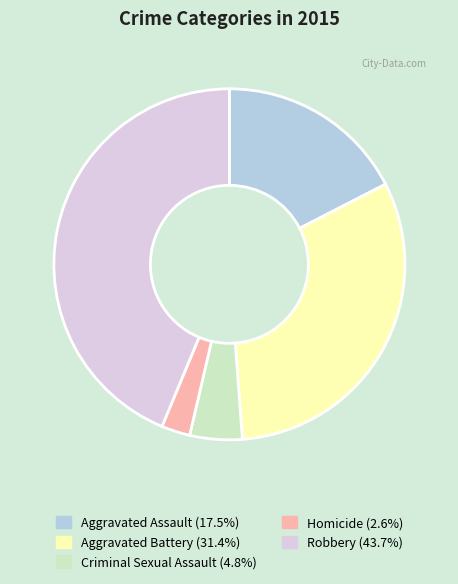

Rank the categories by value from highest to lowest.

Robbery, Aggravated Battery, Aggravated Assault, Criminal Sexual Assault, Homicide